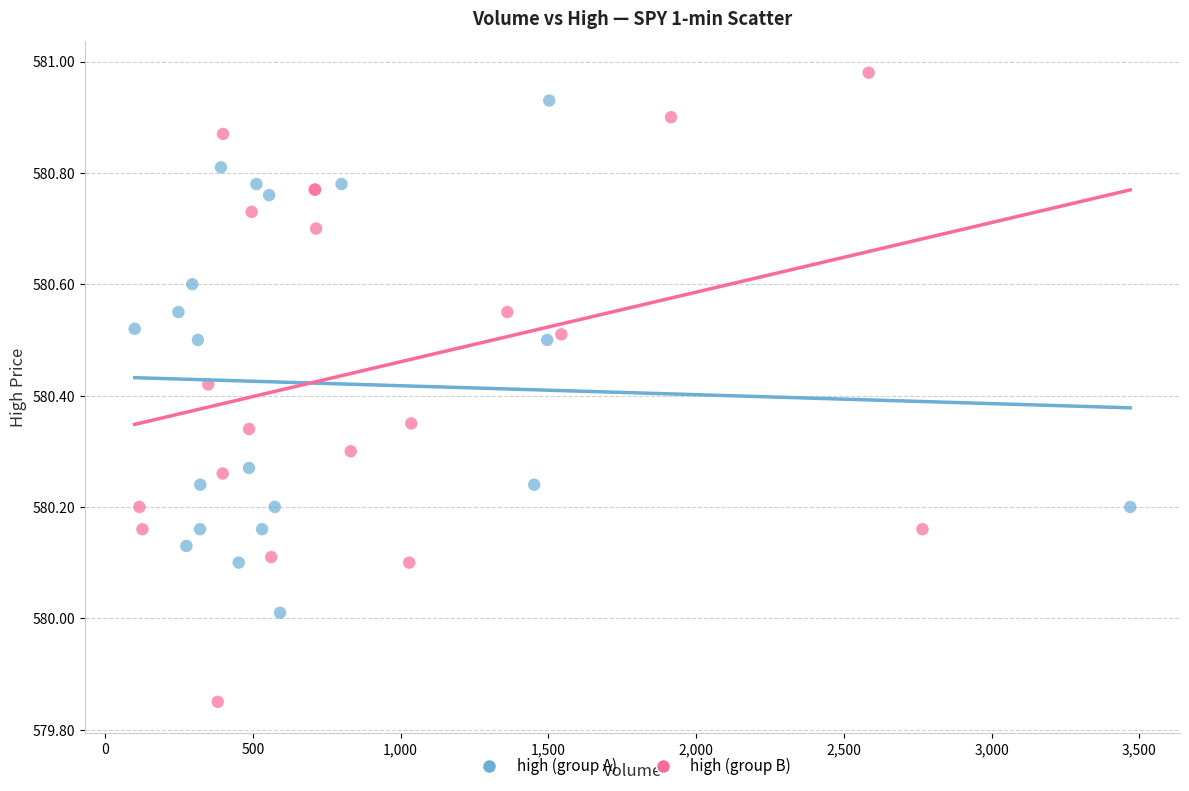

What are all the series names shown in the legend?

high (group A), high (group B)